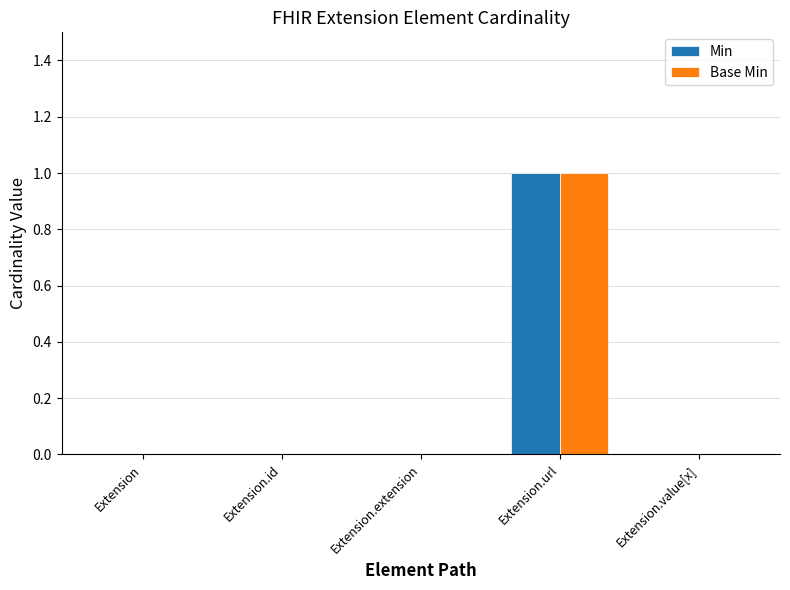

How many series are shown in this chart?

2